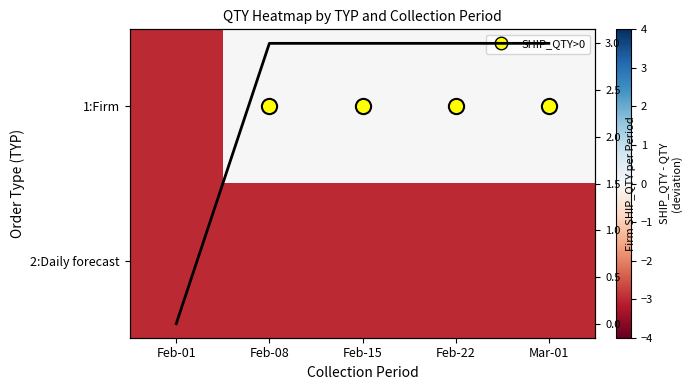

What is the approximate value of 2:Daily forecast at Feb-01?

-3